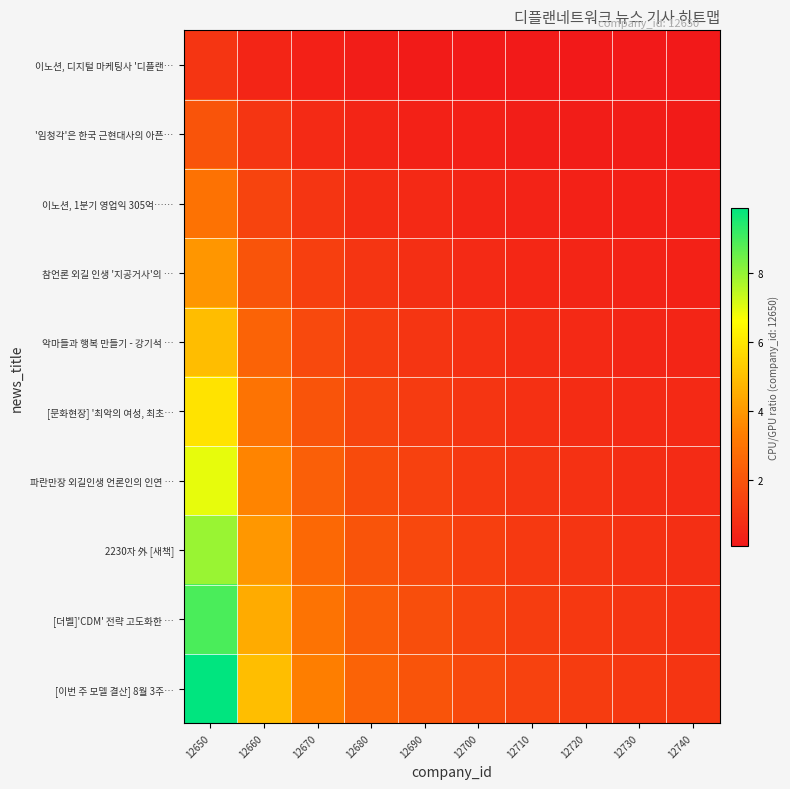

Reading right to left, what are all the values shown in this chart?

이노션, 디지털 마케팅사 '디플랜…: 12740=0.1	12730=0.1	12720=0.1	12710=0.1	12700=0.2	12690=0.2	12680=0.2	12670=0.3	12660=0.5	12650=1.0
'임청각'은 한국 근현대사의 아픈…: 12740=0.2	12730=0.2	12720=0.2	12710=0.3	12700=0.3	12690=0.4	12680=0.5	12670=0.7	12660=1.0	12650=2.0
이노션, 1분기 영업익 305억……: 12740=0.3	12730=0.3	12720=0.4	12710=0.4	12700=0.5	12690=0.6	12680=0.7	12670=1.0	12660=1.5	12650=3.0
참언론 외길 인생 '지공거사'의 …: 12740=0.4	12730=0.4	12720=0.5	12710=0.6	12700=0.7	12690=0.8	12680=1.0	12670=1.3	12660=2.0	12650=4.0
악마들과 행복 만들기 - 강기석 …: 12740=0.5	12730=0.6	12720=0.6	12710=0.7	12700=0.8	12690=1.0	12680=1.2	12670=1.7	12660=2.5	12650=5.0
[문화현장] '최악의 여성, 최초…: 12740=0.6	12730=0.7	12720=0.7	12710=0.9	12700=1.0	12690=1.2	12680=1.5	12670=2.0	12660=3.0	12650=5.9
파란만장 외길인생 언론인의 인연 …: 12740=0.7	12730=0.8	12720=0.9	12710=1.0	12700=1.2	12690=1.4	12680=1.7	12670=2.3	12660=3.5	12650=6.9
2230자 外 [새책]: 12740=0.8	12730=0.9	12720=1.0	12710=1.1	12700=1.3	12690=1.6	12680=2.0	12670=2.7	12660=4.0	12650=7.9
[더벨]'CDM' 전략 고도화한 …: 12740=0.9	12730=1.0	12720=1.1	12710=1.3	12700=1.5	12690=1.8	12680=2.2	12670=3.0	12660=4.5	12650=8.9
[이번 주 모델 결산] 8월 3주…: 12740=1.0	12730=1.1	12720=1.2	12710=1.4	12700=1.7	12690=2.0	12680=2.5	12670=3.3	12660=5.0	12650=9.9